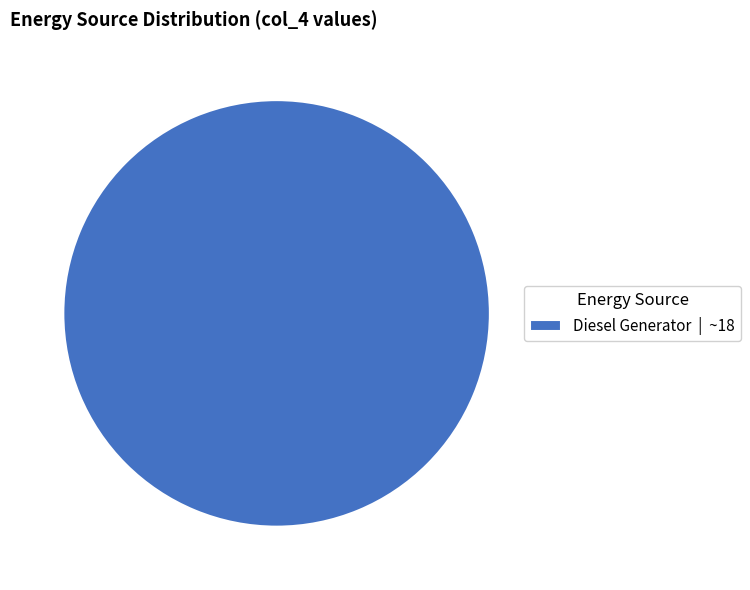

Is there a majority slice in this chart?

Yes